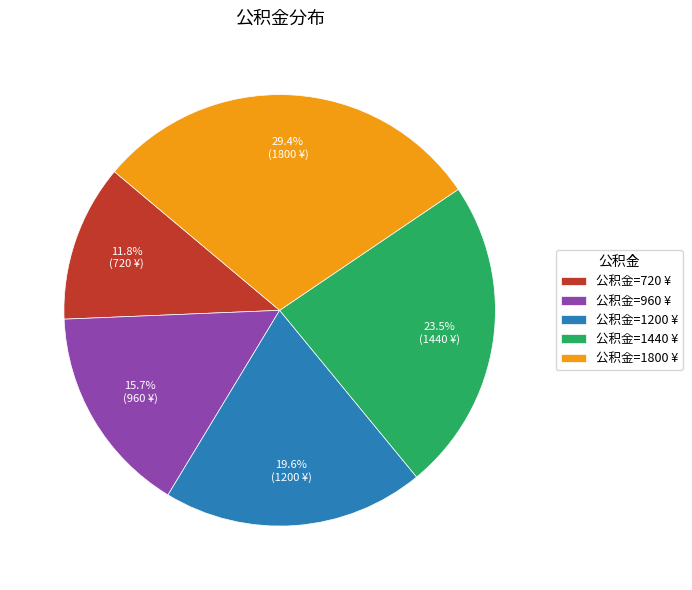

Does 公积金=1200 ¥ account for over 50% of the chart?

No